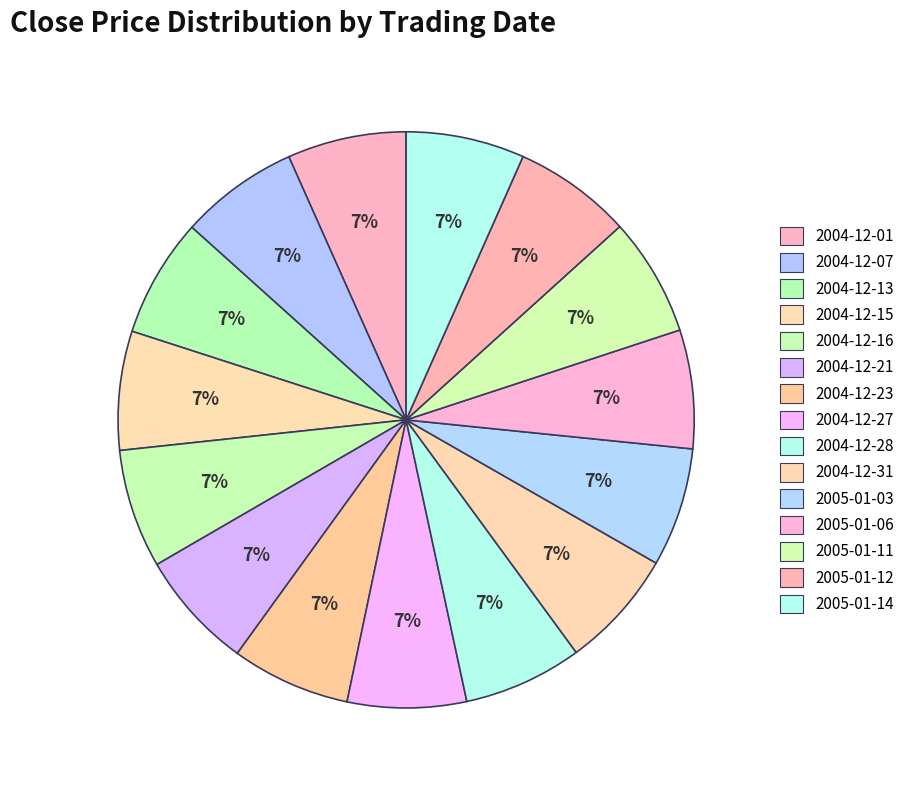

To the nearest percent, what is the average slice percentage?

7%